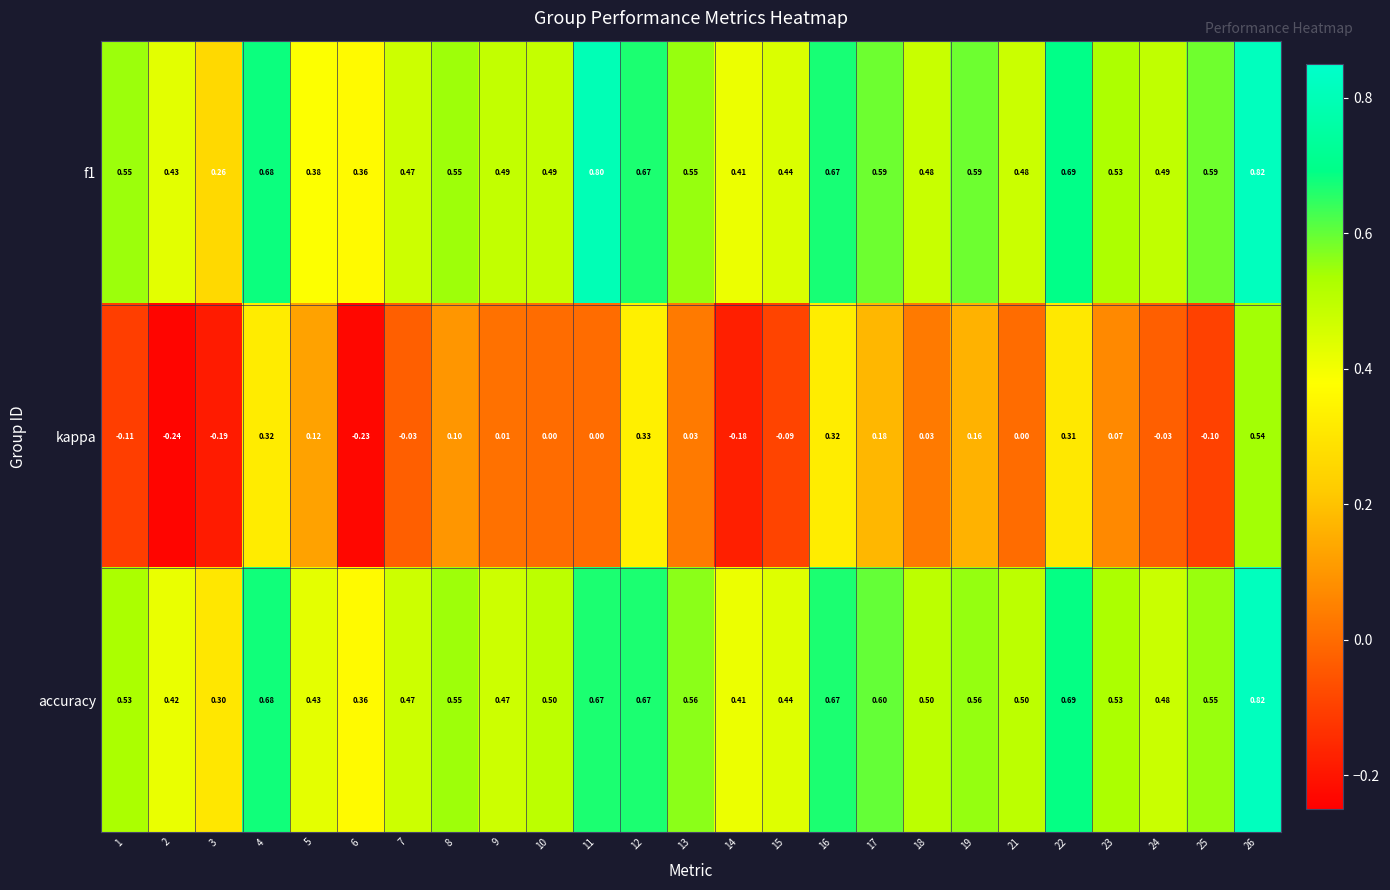

What is the spread (max minus min) of values at 13?

0.5